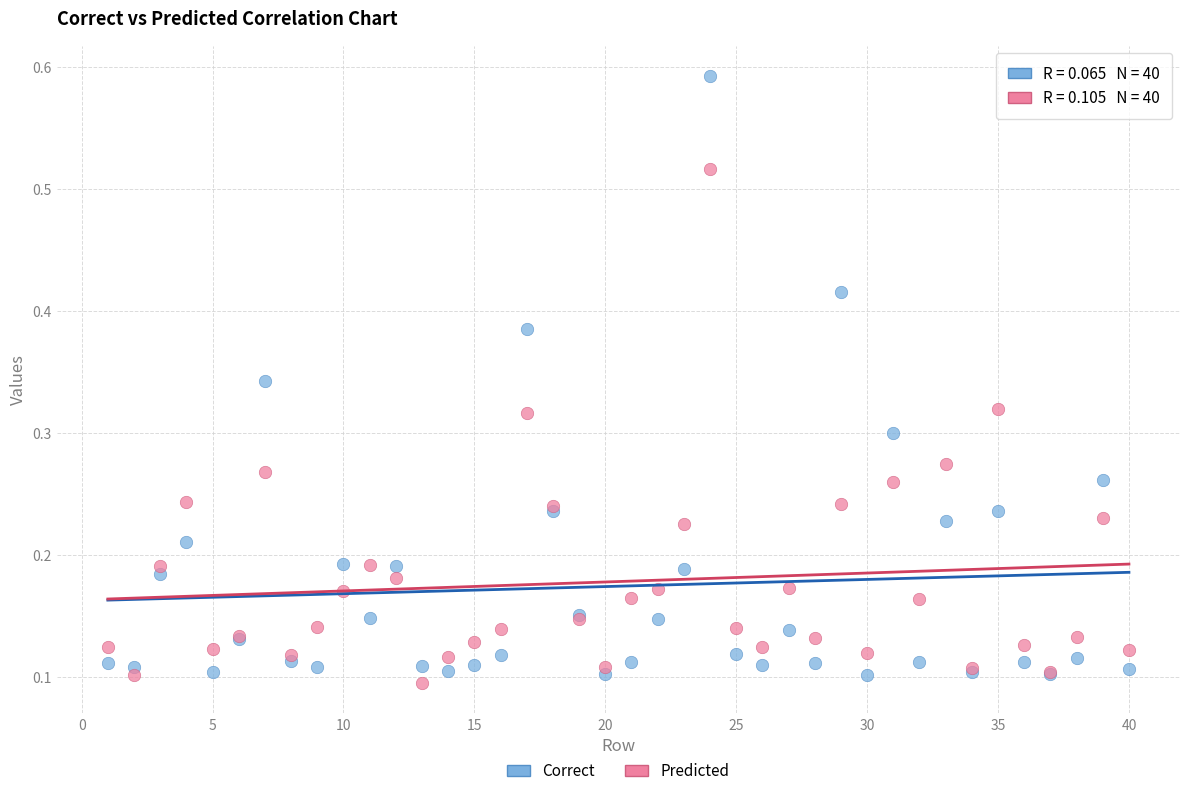

Which series has the widest spread of Y values?

Correct